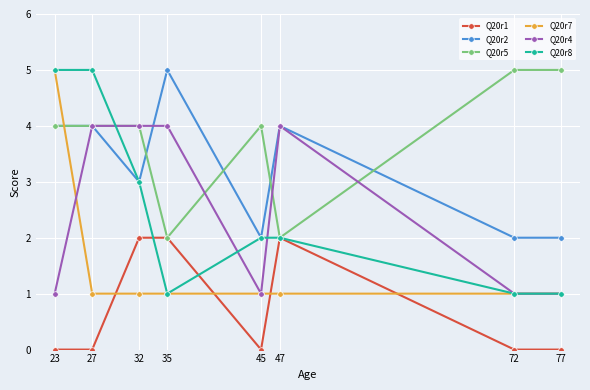

True or false: Q20r1 and Q20r4 intersect in this chart.

False